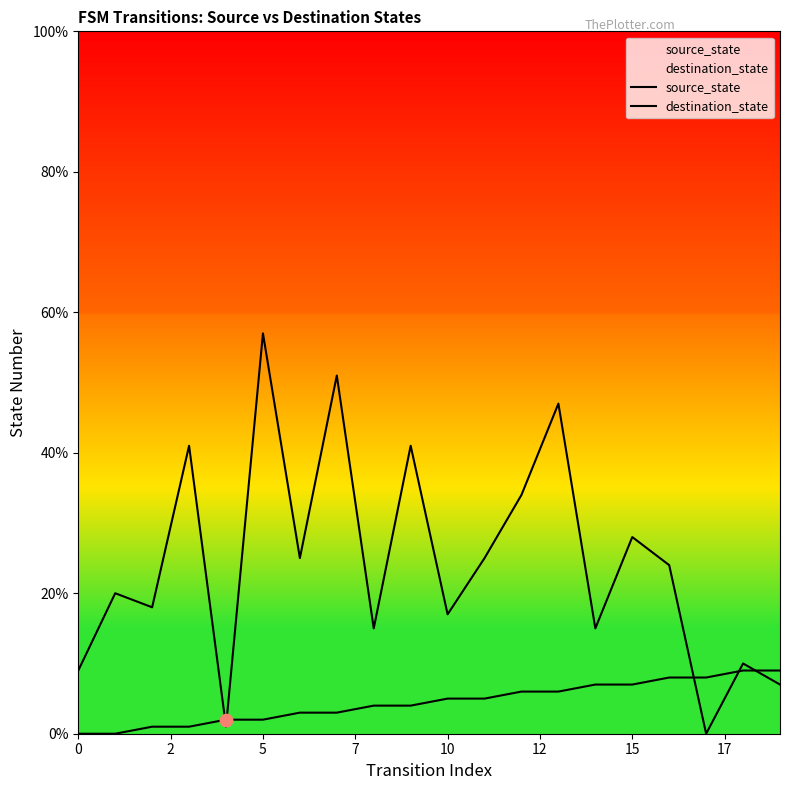

Which series has the largest total across all categories?

destination_state